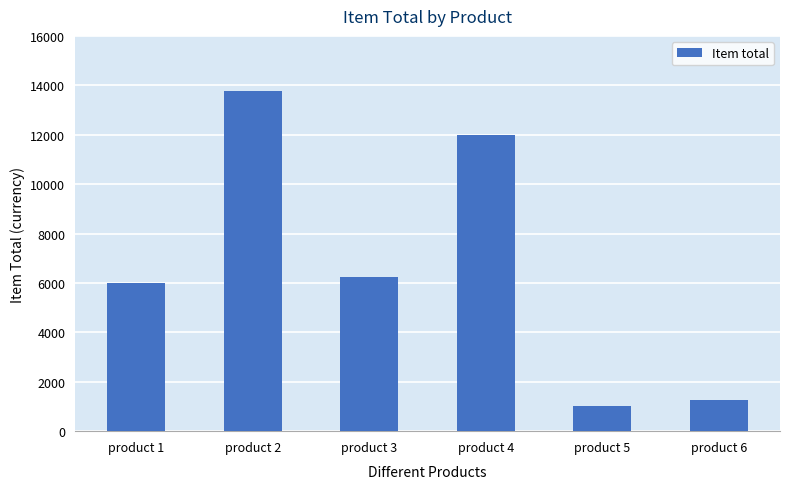

Between product 6 and product 4, which is larger?

product 4